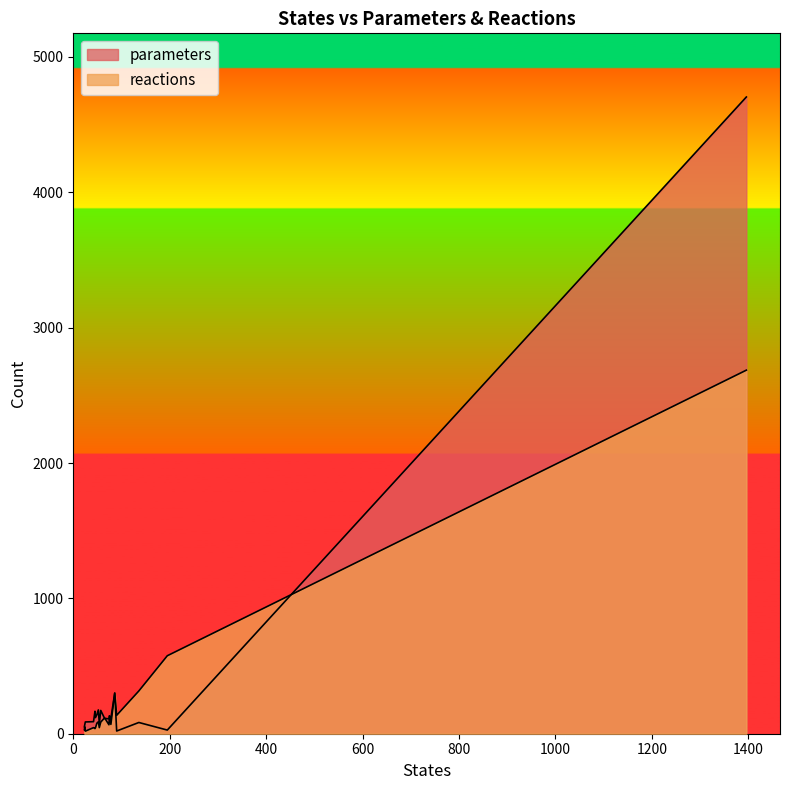

The value of reactions at 90 is 136. True or false?

True